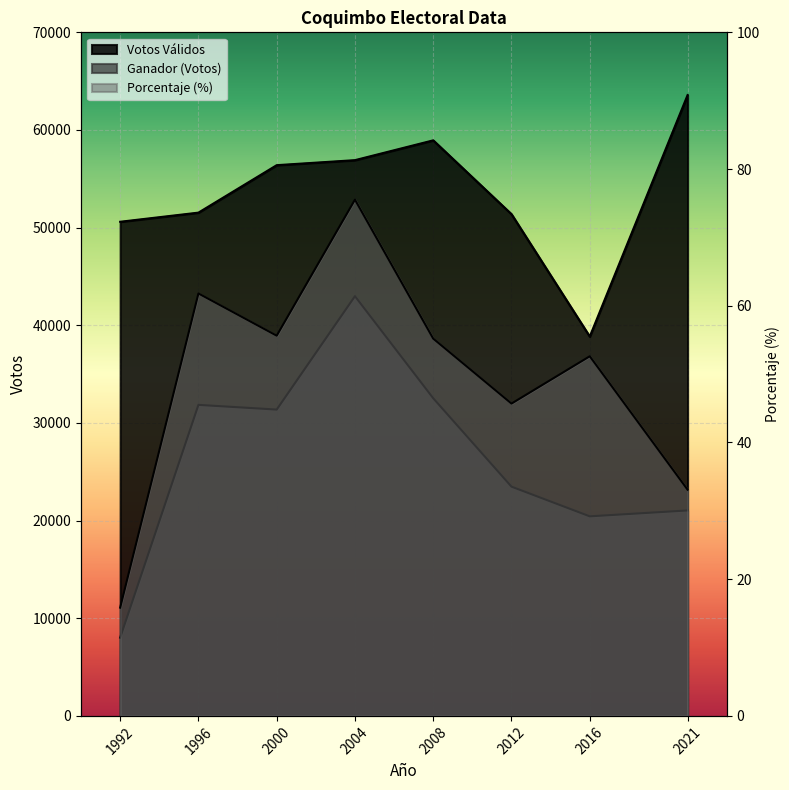

Where is Porcentaje nearest to the value 45?

2012